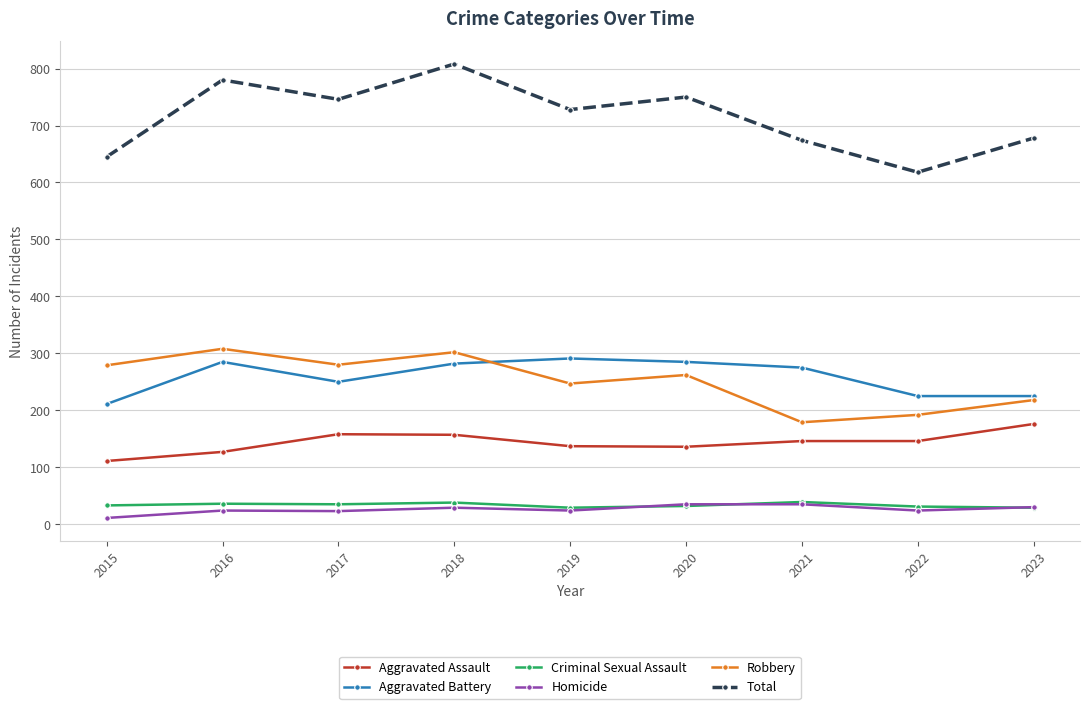

True or false: Aggravated Battery and Homicide cross at least once.

False